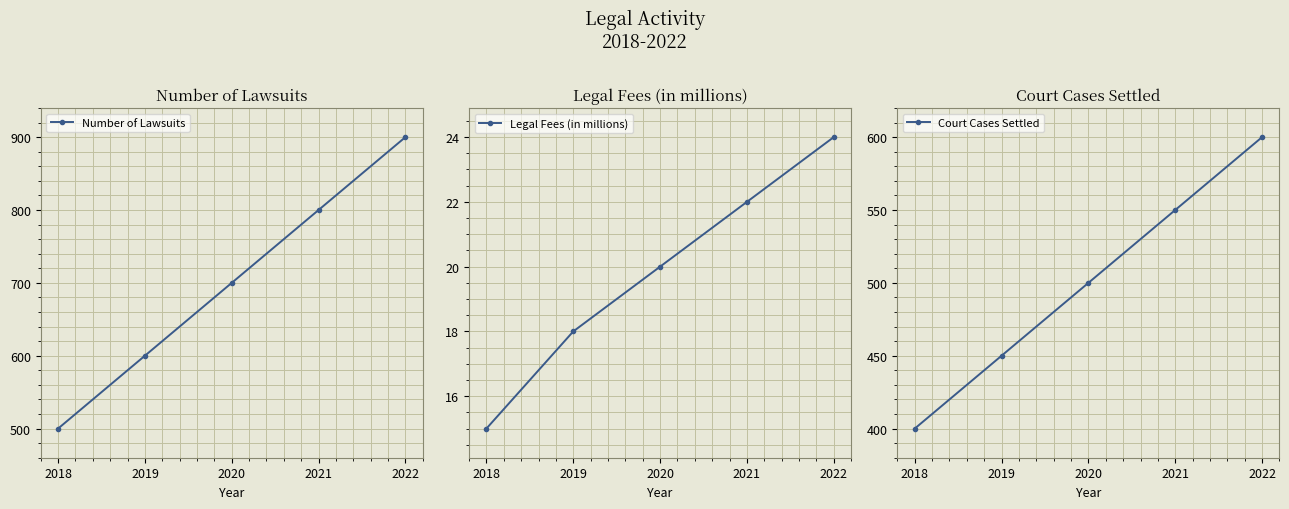

How many data points in Court Cases Settled are above 500?

2